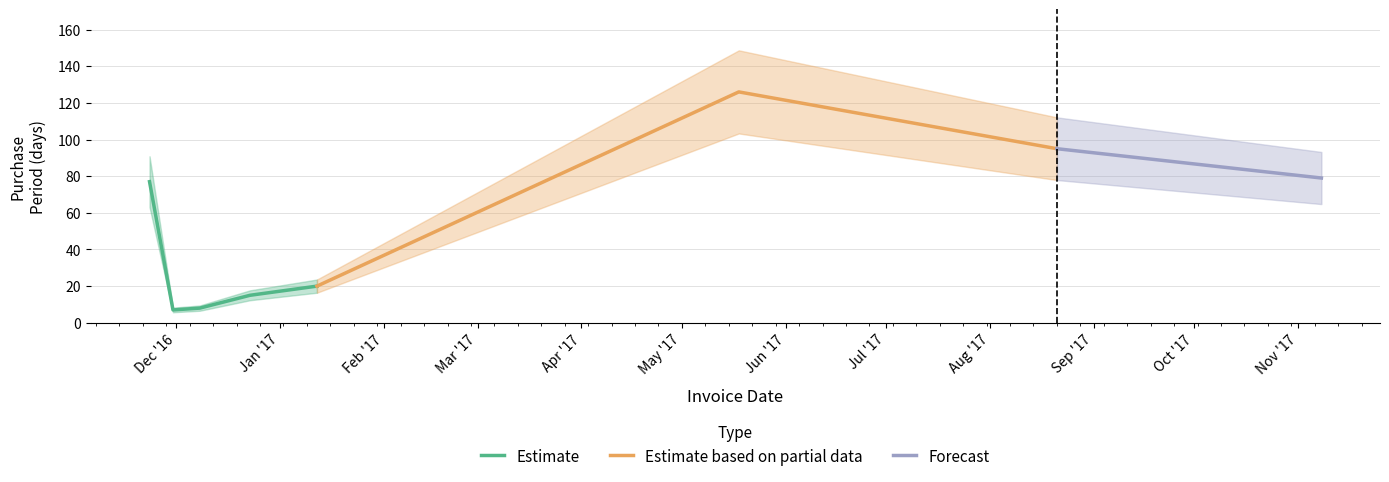

The value at 2016-11-23 is 77. True or false?

True